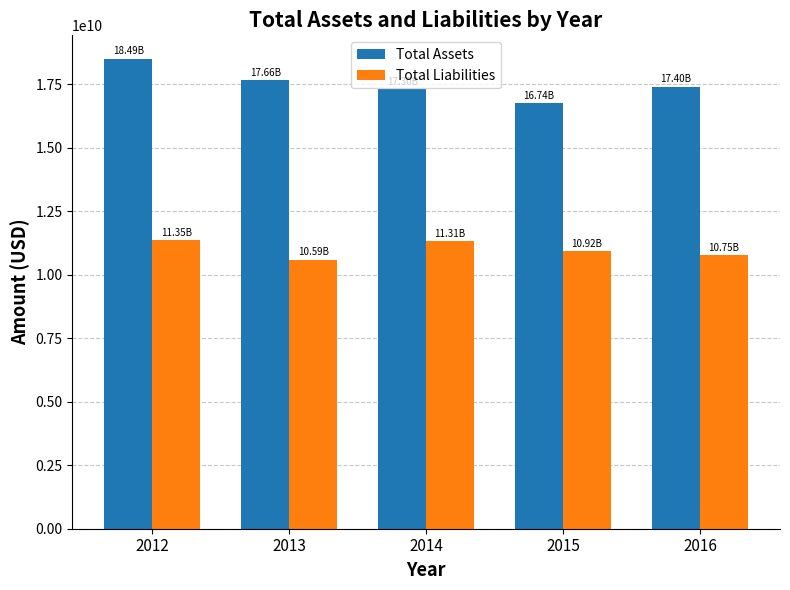

Rank the series by their maximum value, from highest to lowest.

Total Assets, Total Liabilities